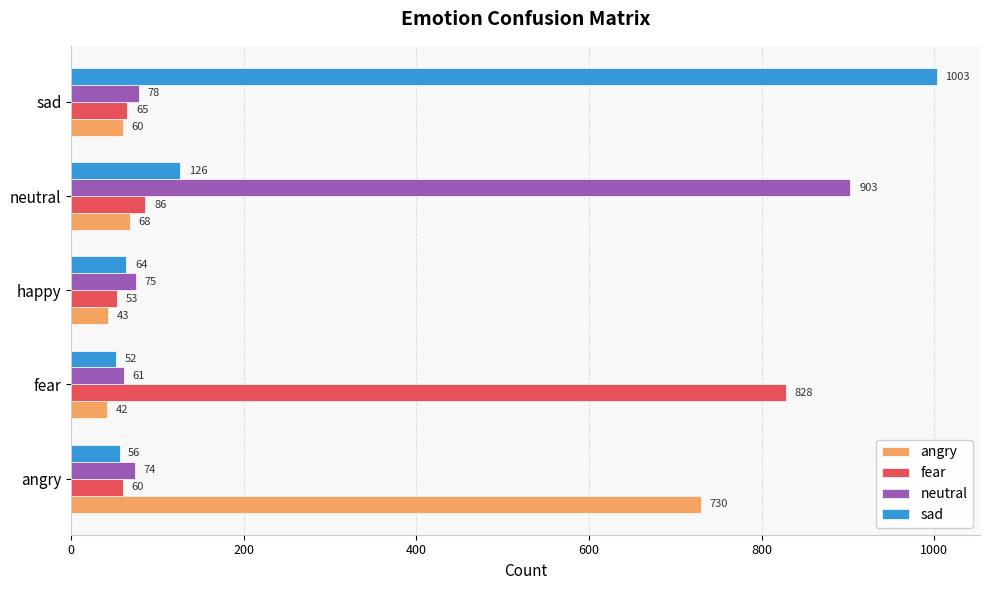

List the labels in order of sad value, largest first.

sad, neutral, happy, angry, fear